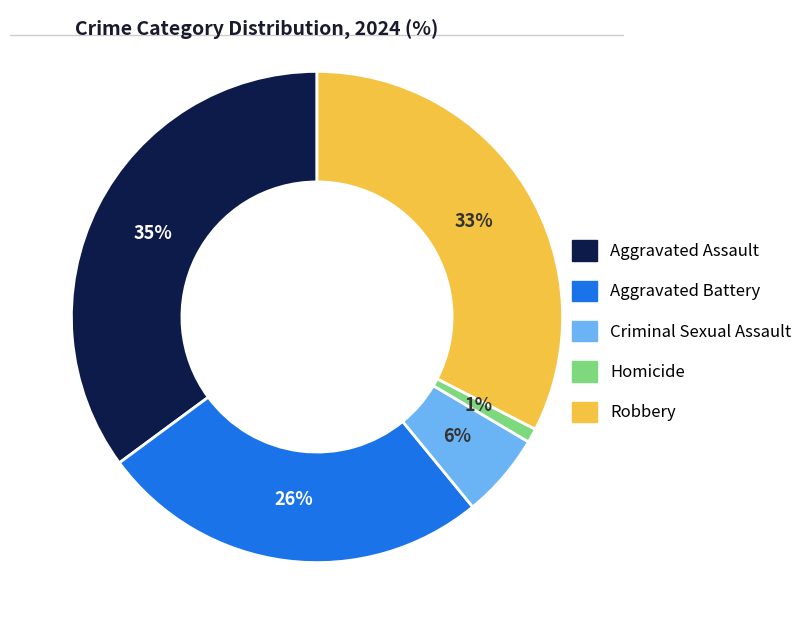

Do Robbery and Aggravated Assault together represent more than half of the pie?

Yes